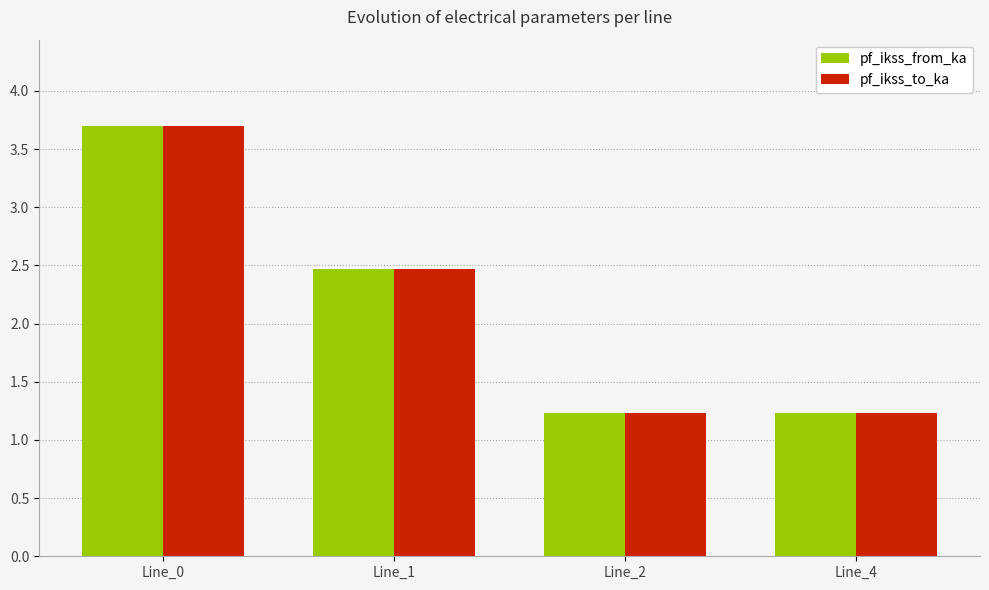

True or false: pf_ikss_from_ka has a value of 0.7 at Line_4.

False